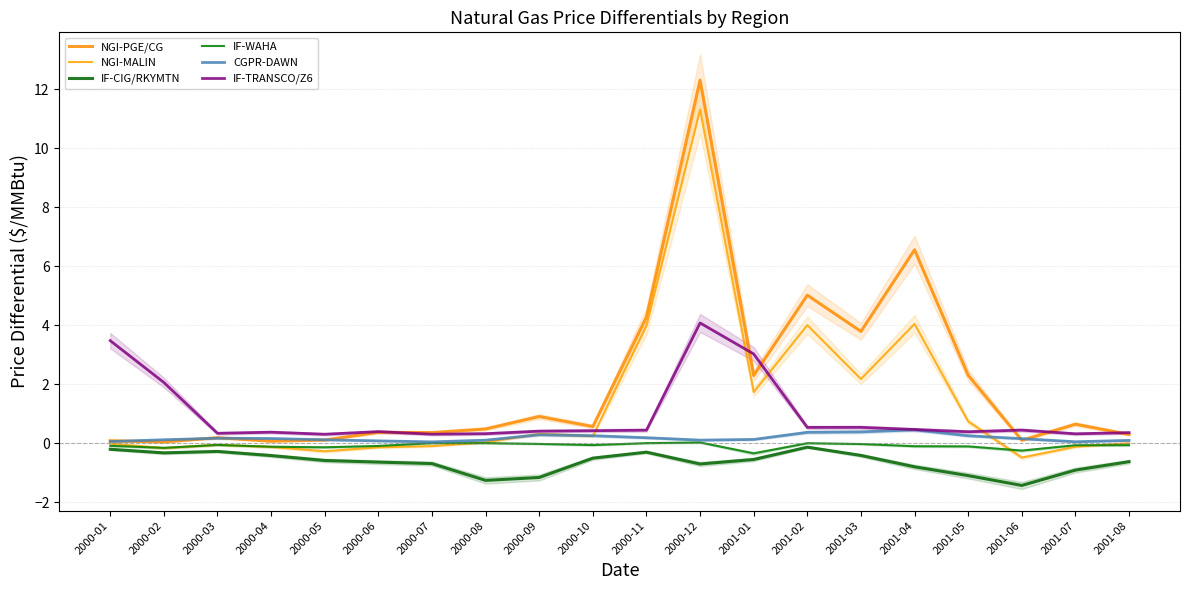

How many interior local peaks does the IF-TRANSCO/Z6 series have?

5